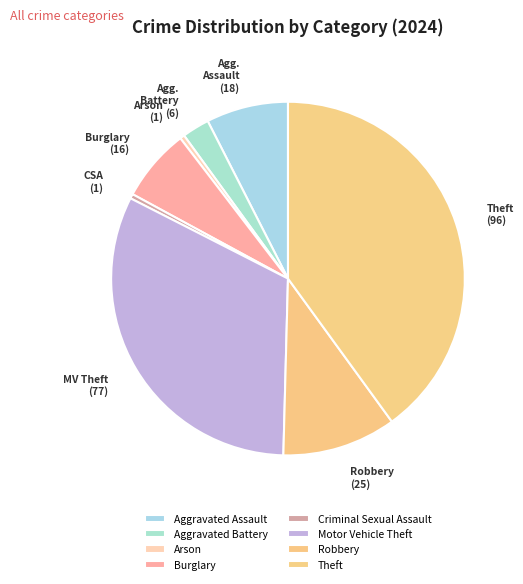

Count the number of slices in the pie.

8